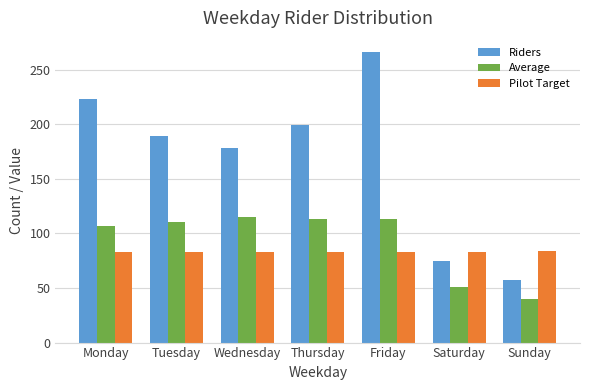

At which label is Riders closest to 161?

Wednesday